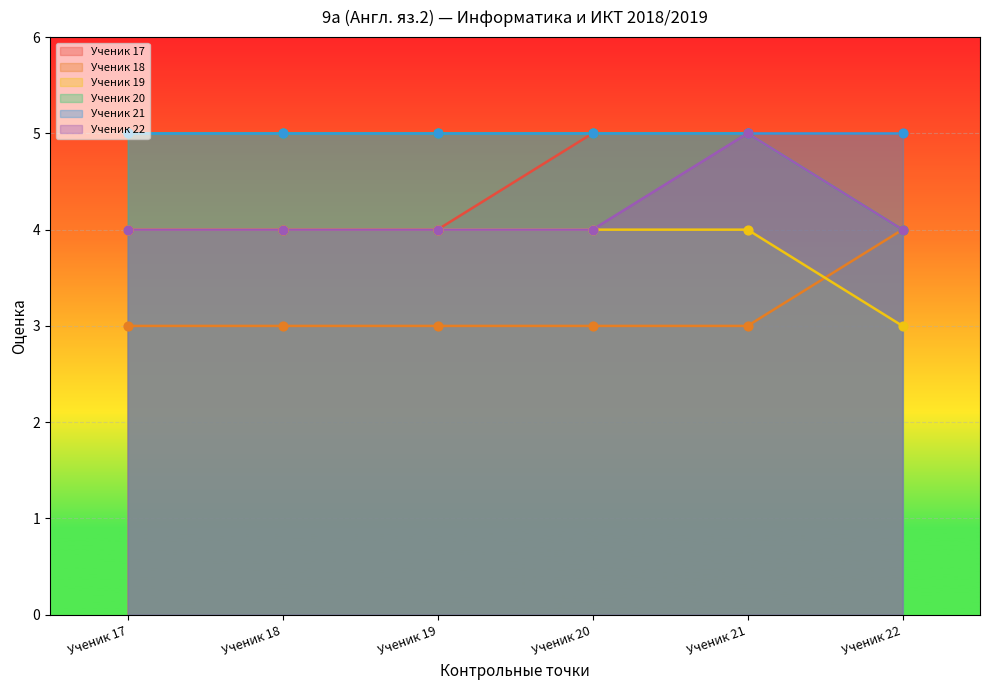

Which series reaches the minimum Y coordinate?

Ученик 18